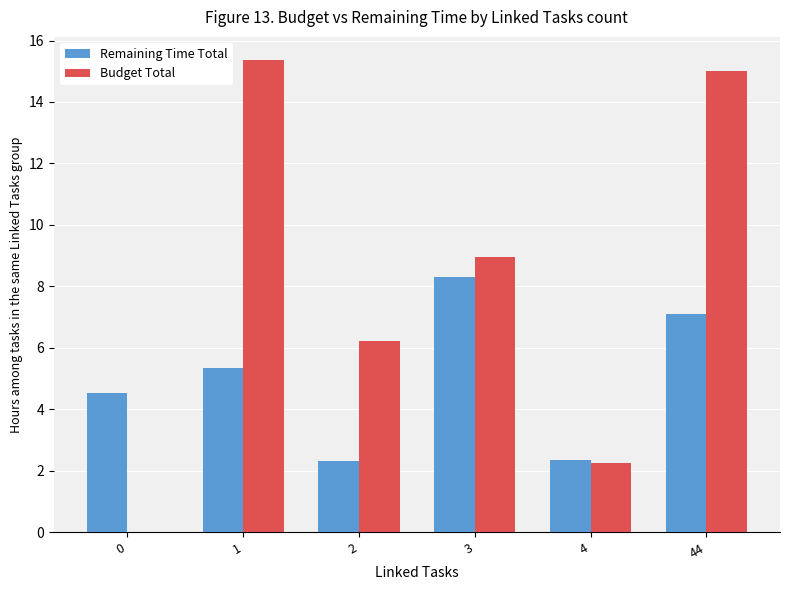

What are all the series names shown in the legend?

Remaining Time Total, Budget Total